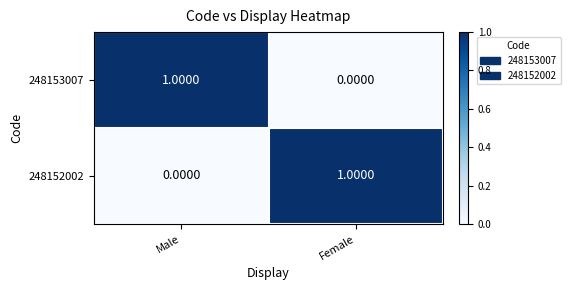

Which category has the lowest value in the 248153007 series?

Female